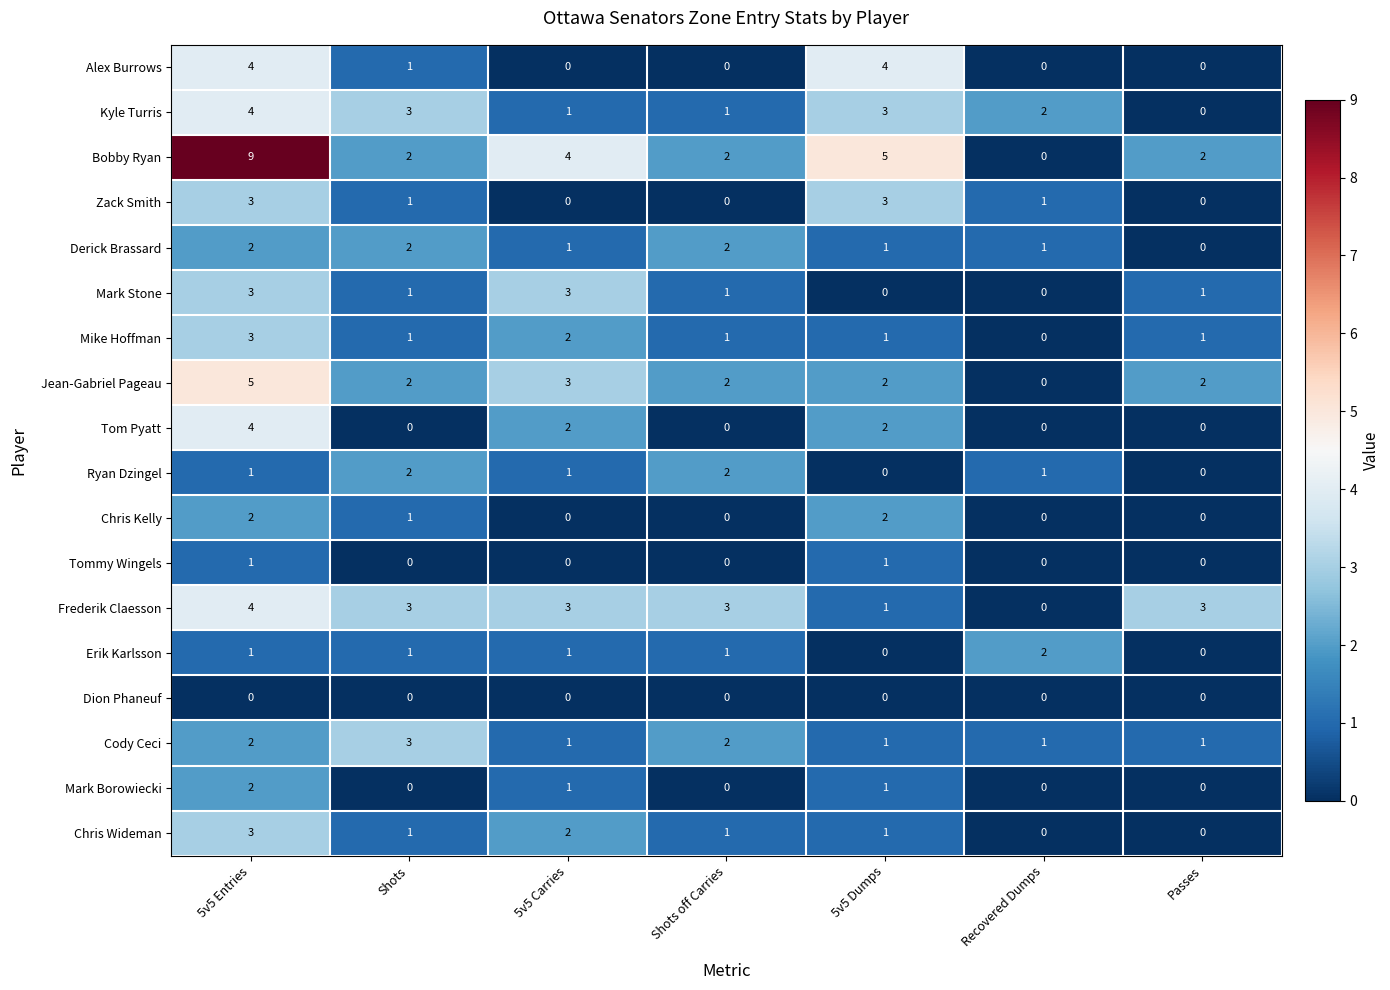

What is the sum of all Chris Kelly values?

5